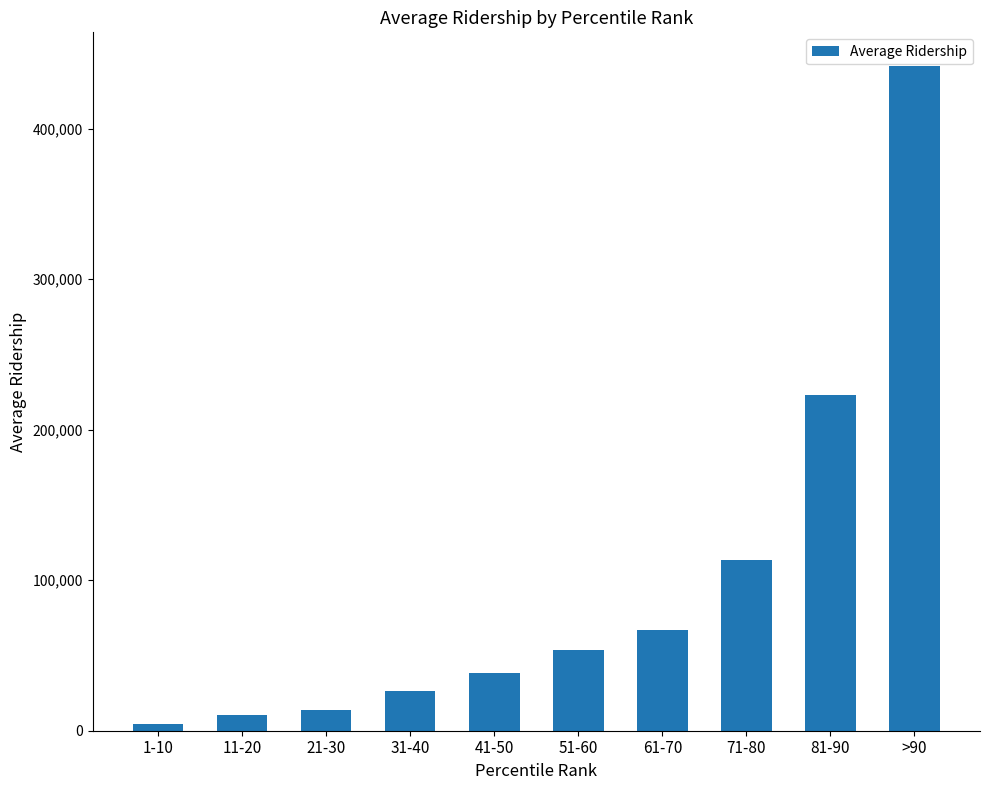

Reading left to right, transcribe all the data shown in this chart.

4425.7	10317.4	13532.6	26233.3	38647.5	53482.3	66715.3	113551.3	223095.4	442000.3